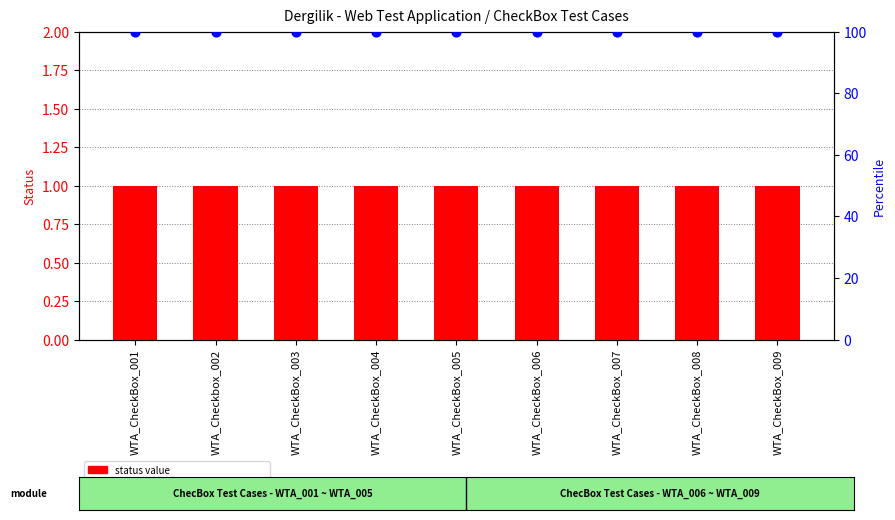

What are all the series names shown in the legend?

status value, percentile rank within the sample